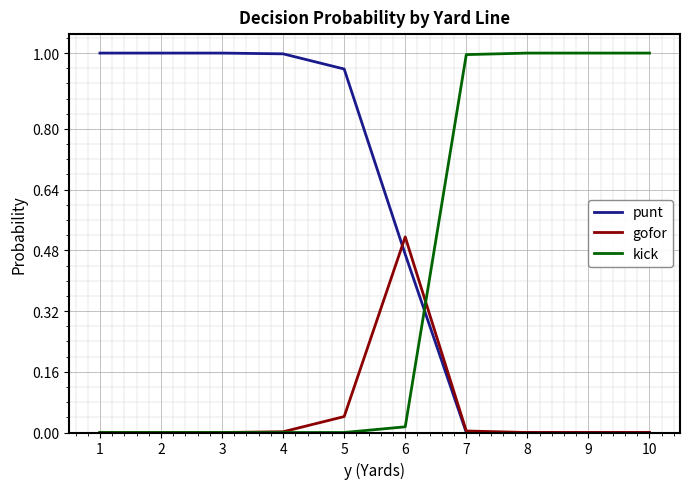

Count the number of data series in this chart.

3